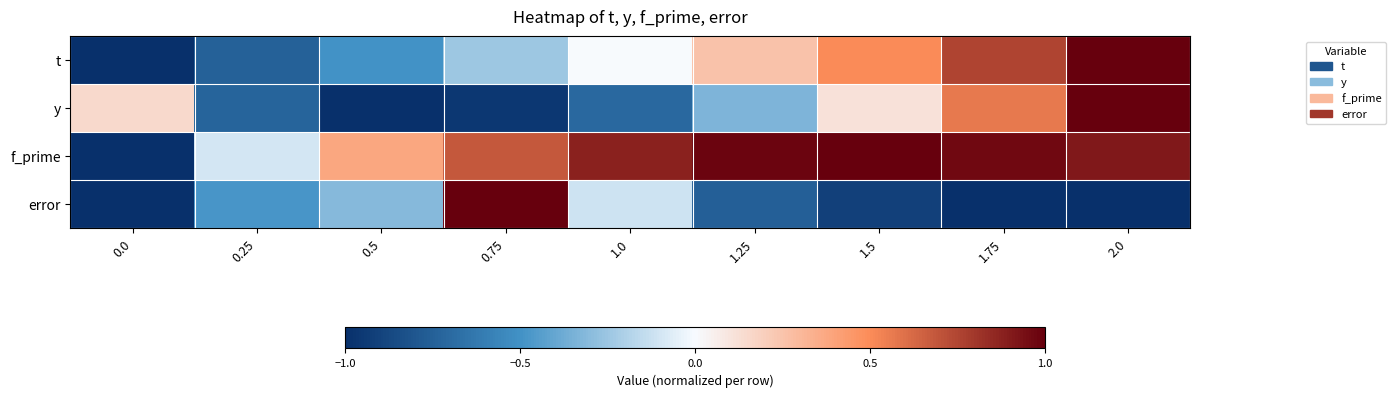

At which category is the sum across all series the highest?

2.0